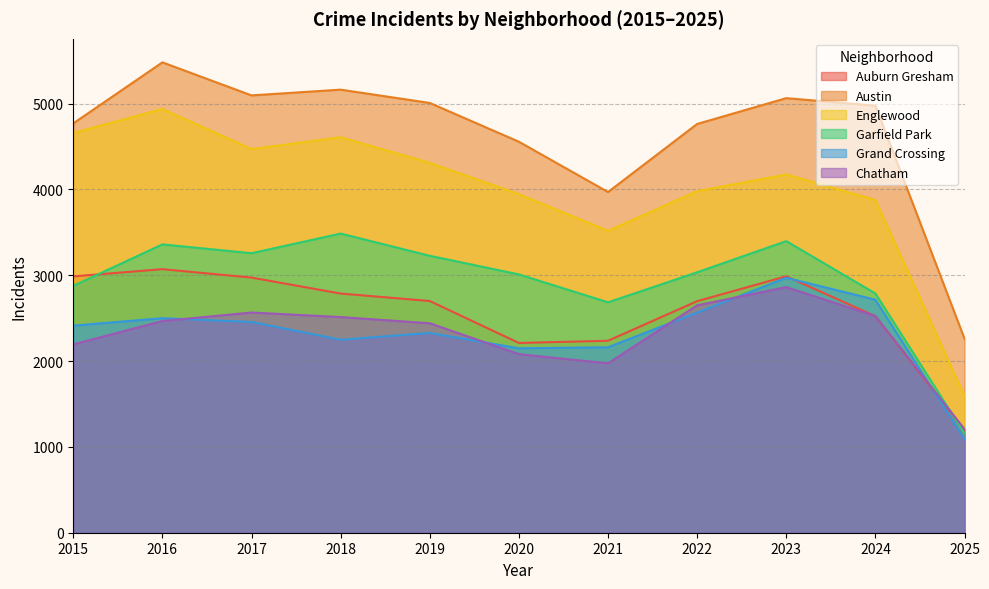

What value does the Englewood series have at 2017?

4471